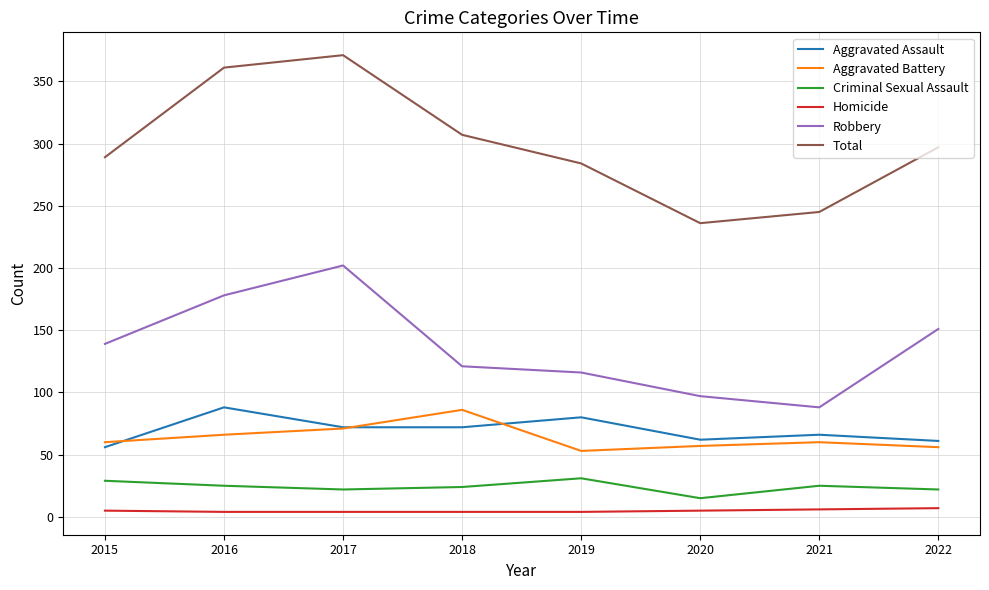

Which series has the widest spread of values?

Total